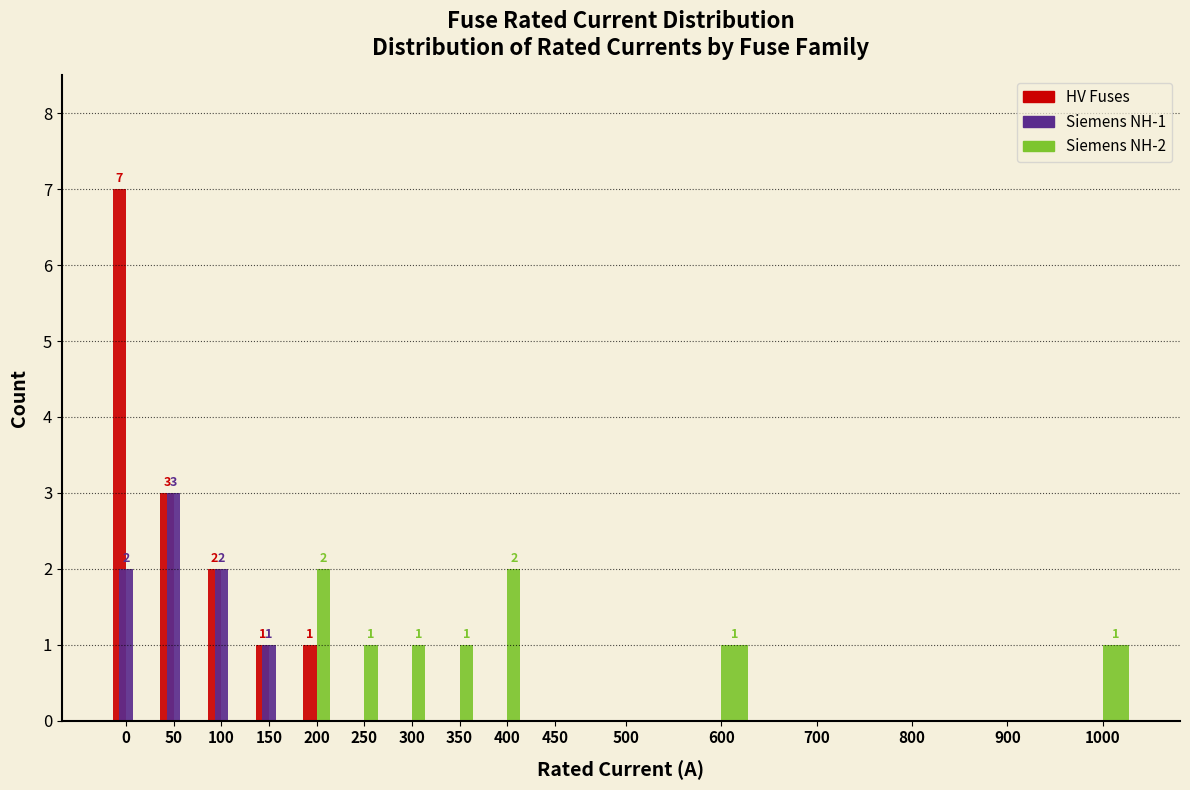

What is the maximum value shown in the chart?

7